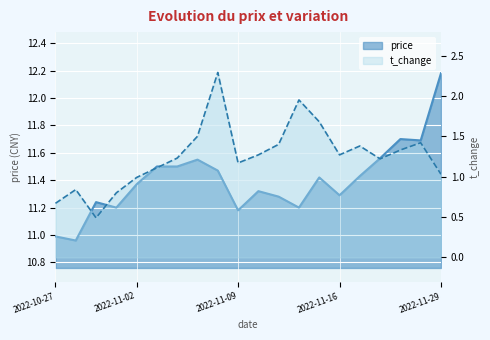

Where is the first local minimum for t_change?

2022-10-31